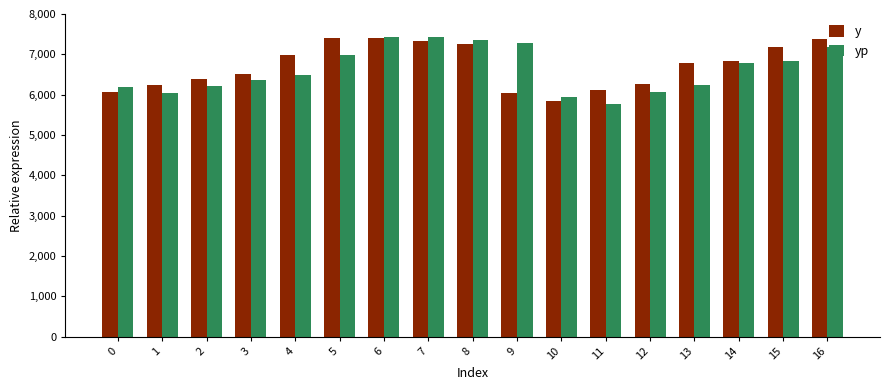

What is the average value of the y series?

6705.0